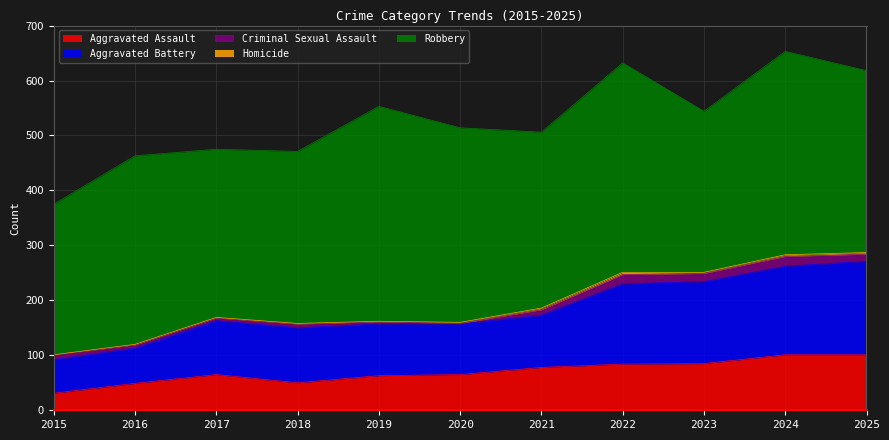

In Robbery, how many points are higher than both neighbors (excluding endpoints)?

4